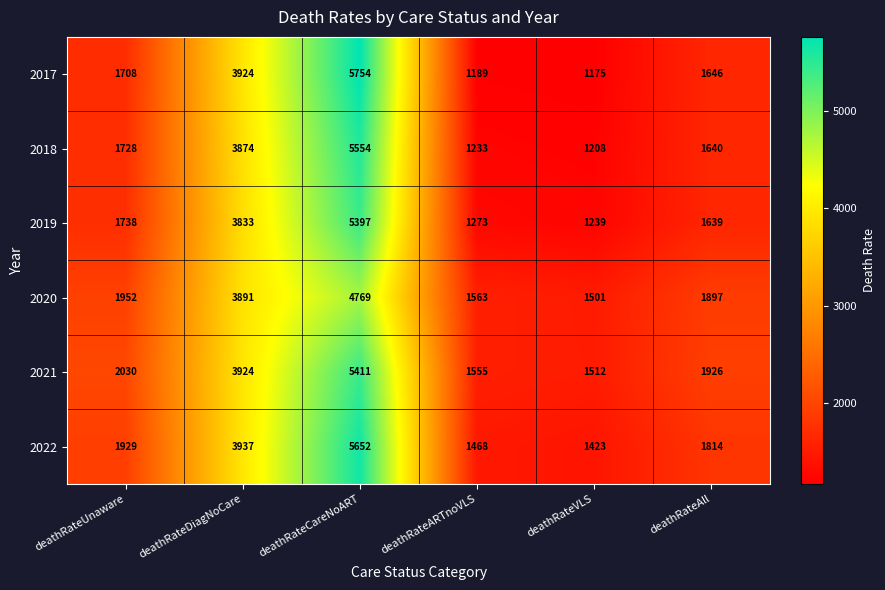

At which category is the sum across all series the highest?

deathRateCareNoART